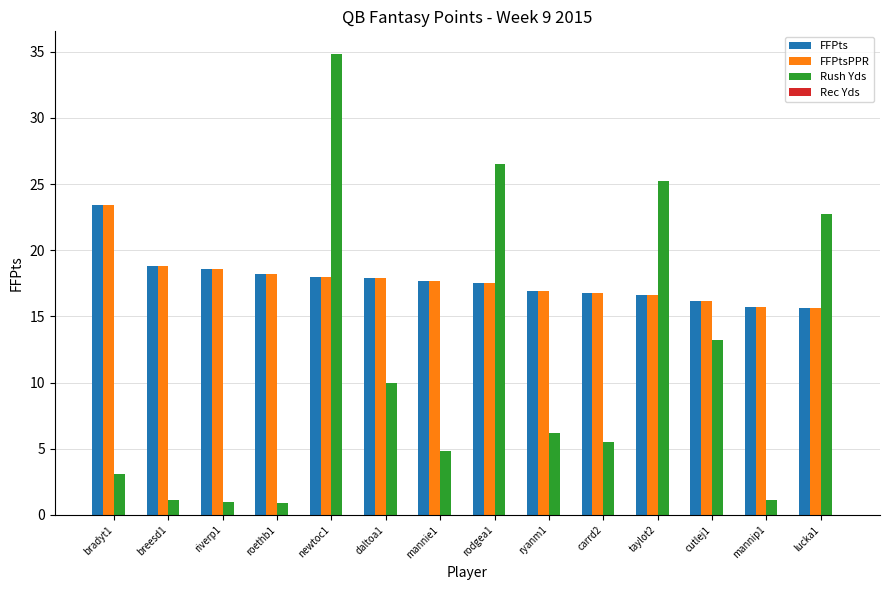

What is the sum of the FFPts values at breesd1 and newtoc1?

36.8